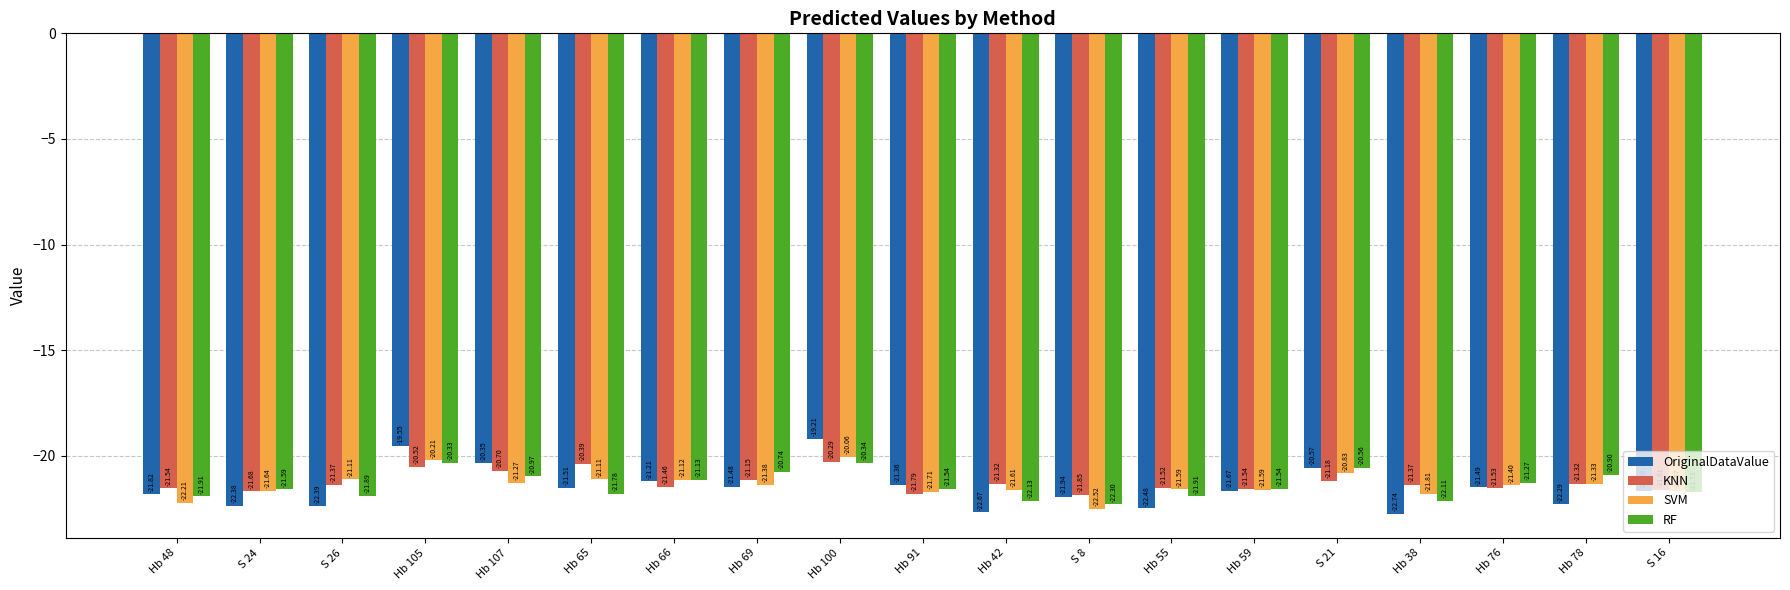

How many data points does each series have?

19